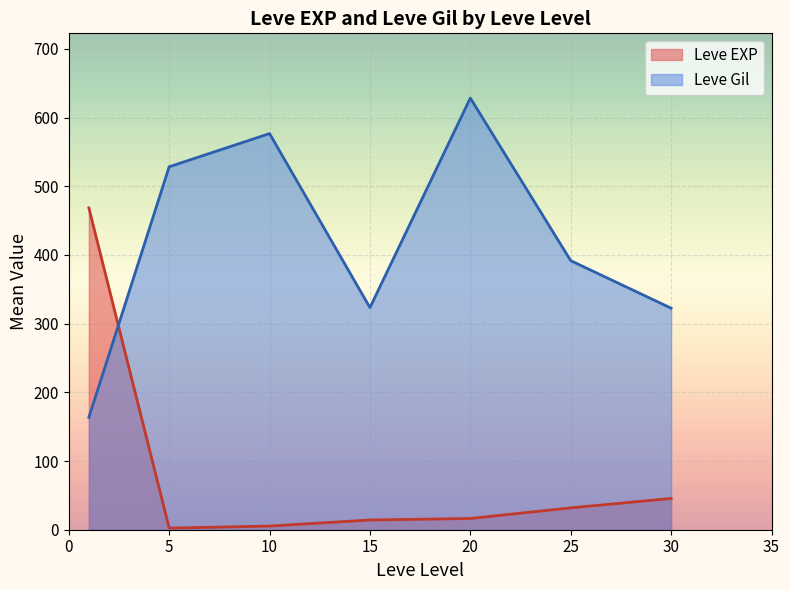

In Leve Gil, how many points are higher than both neighbors (excluding endpoints)?

2